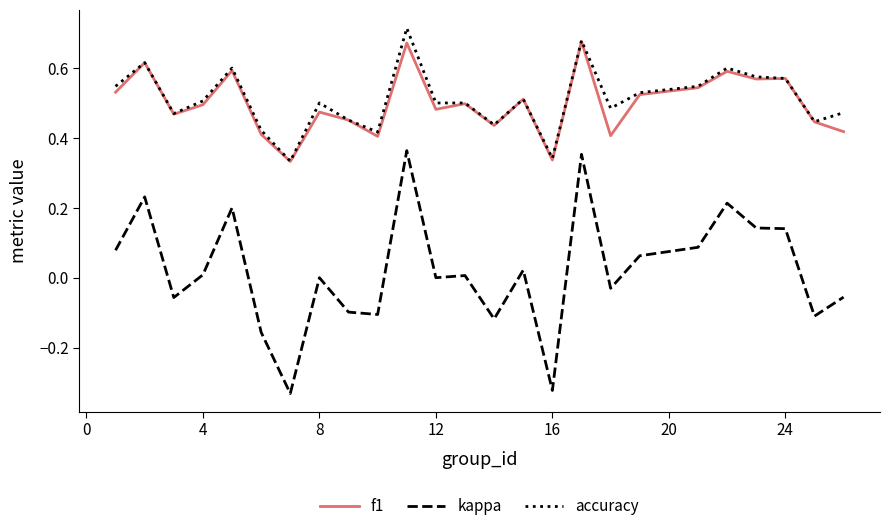

True or false: accuracy has more than 2 points higher than both neighbors.

True